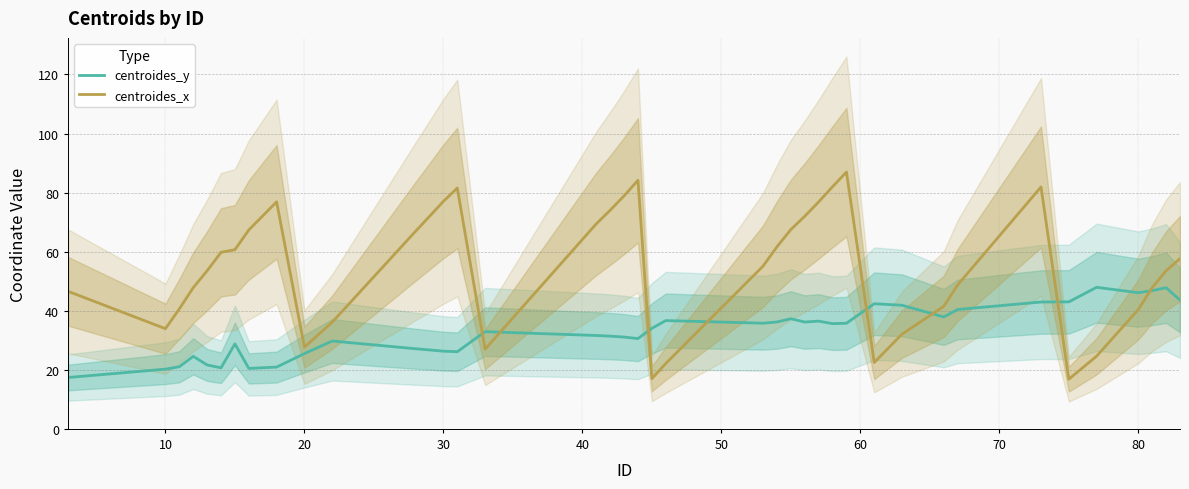

What is the lowest value of the centroides_y series?

17.4